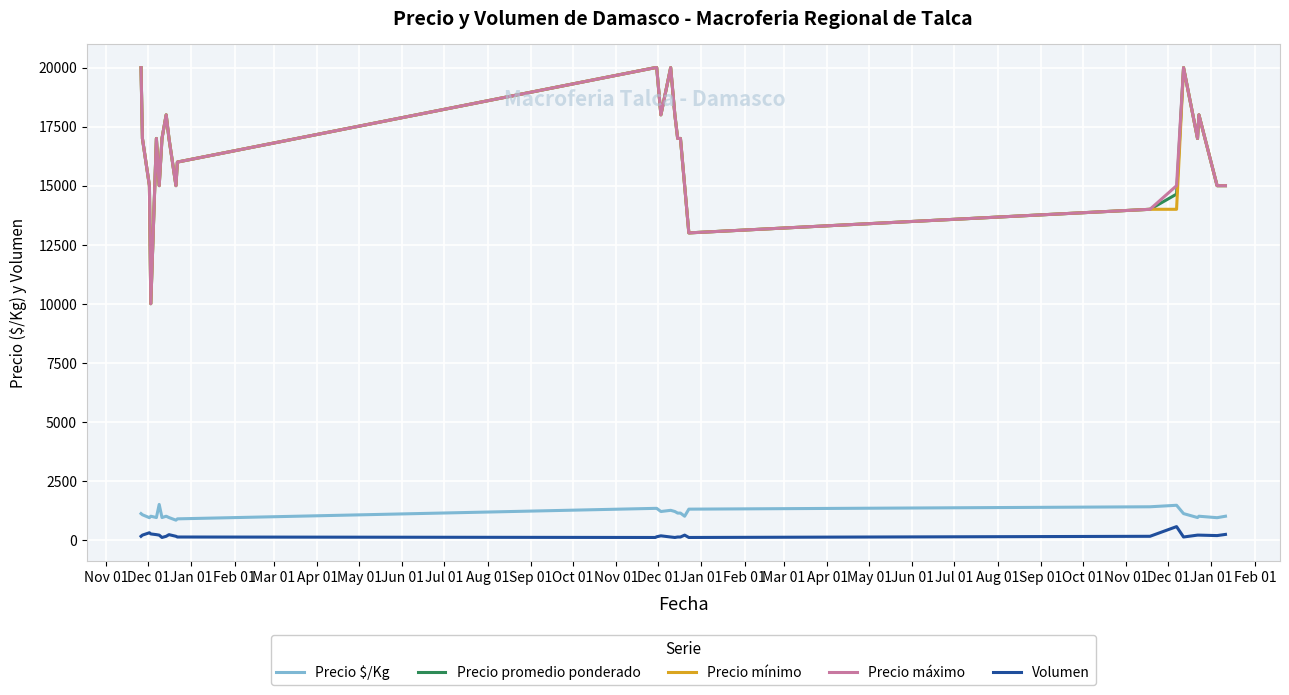

What is the maximum value shown in the chart?

20000